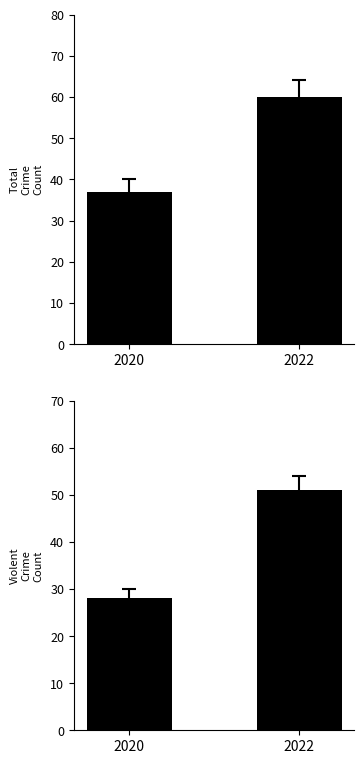

How many Violent values are between 28 and 51?

2